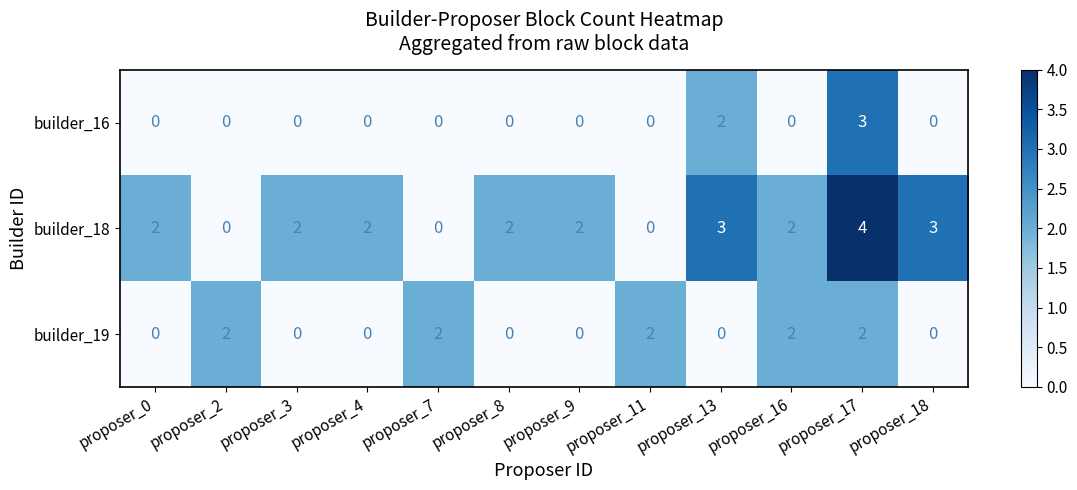

Is it true that builder_19 equals -1 at proposer_9?

False